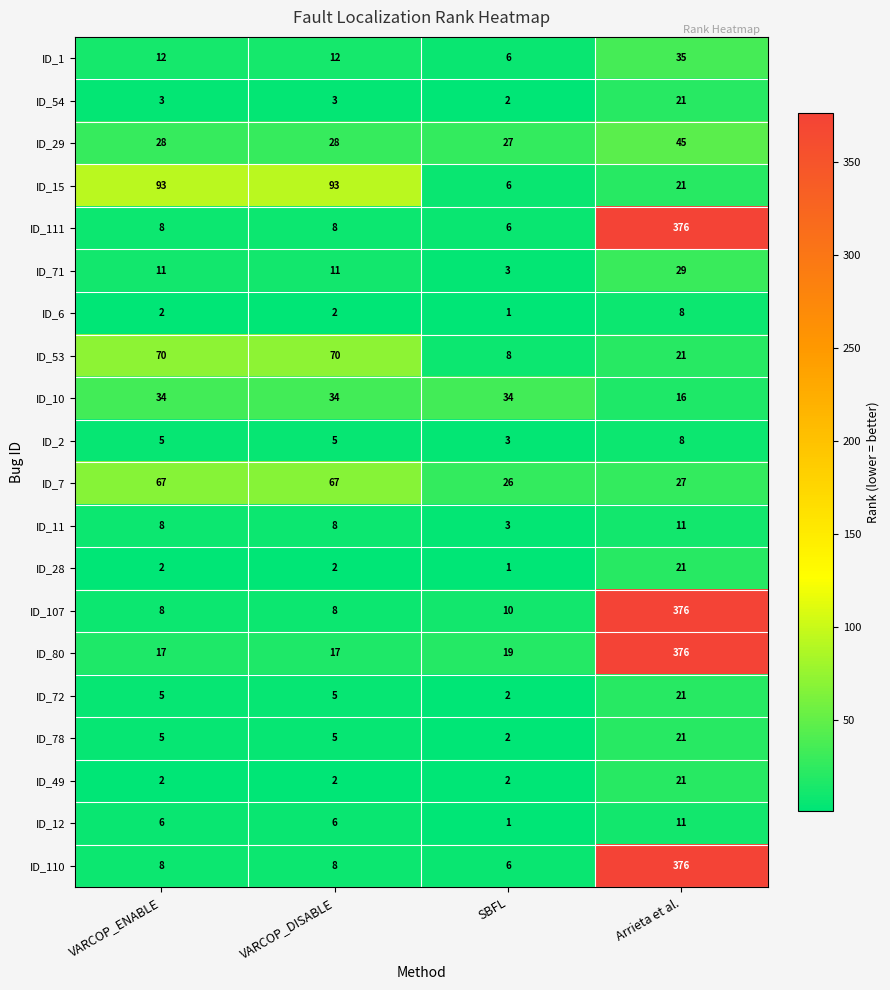

The ID_28 series shows 1 at VARCOP_ENABLE. True or false?

False